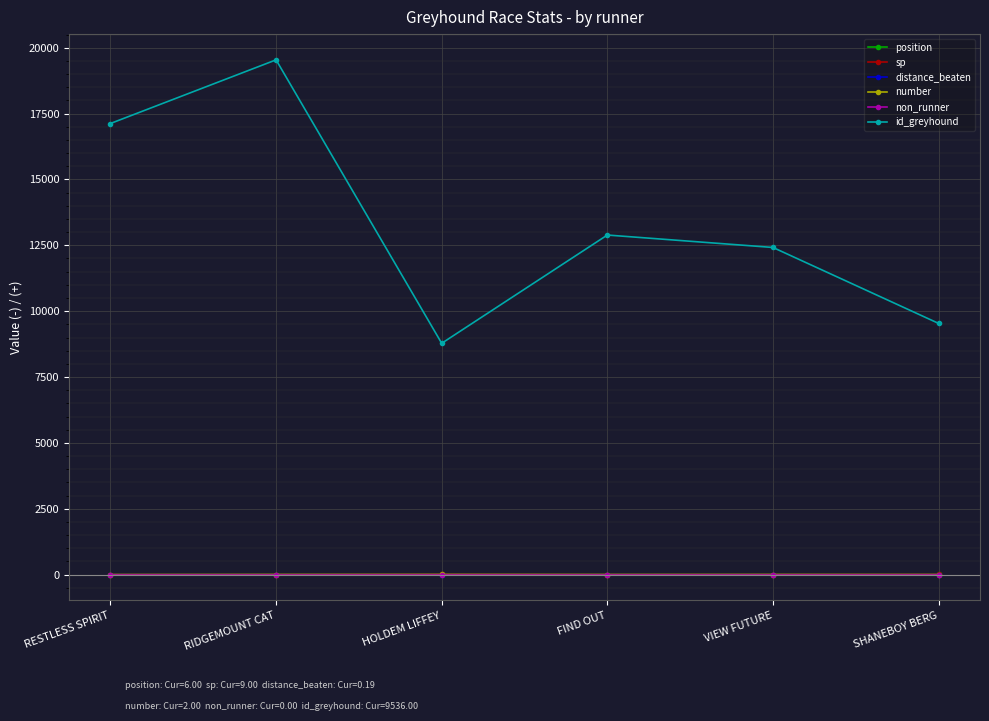

What is the sum of the sp values at VIEW FUTURE and HOLDEM LIFFEY?

14.5